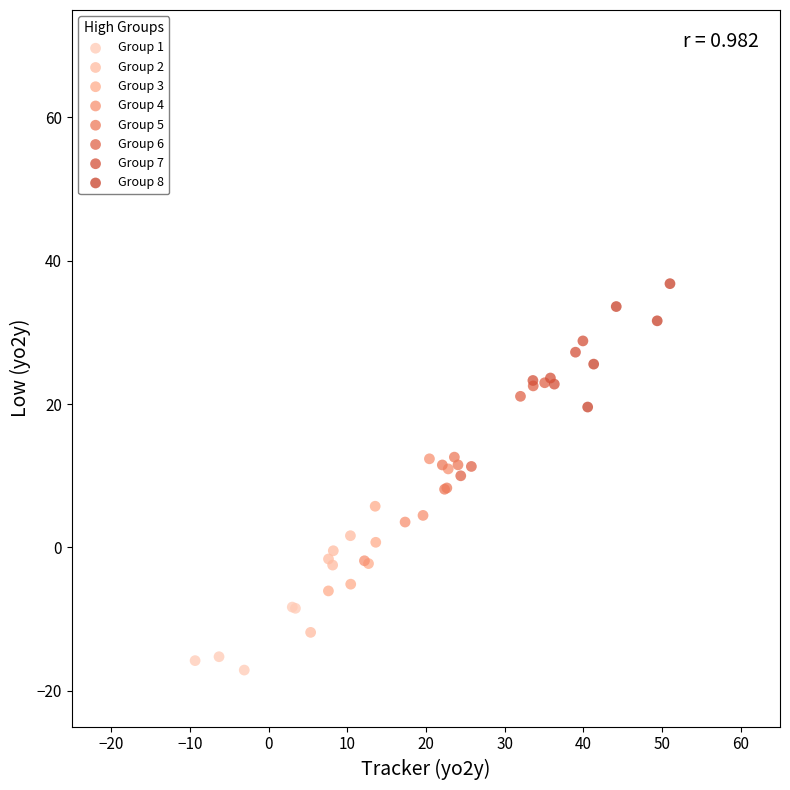

Which series contains the highest Y value?

Group 8